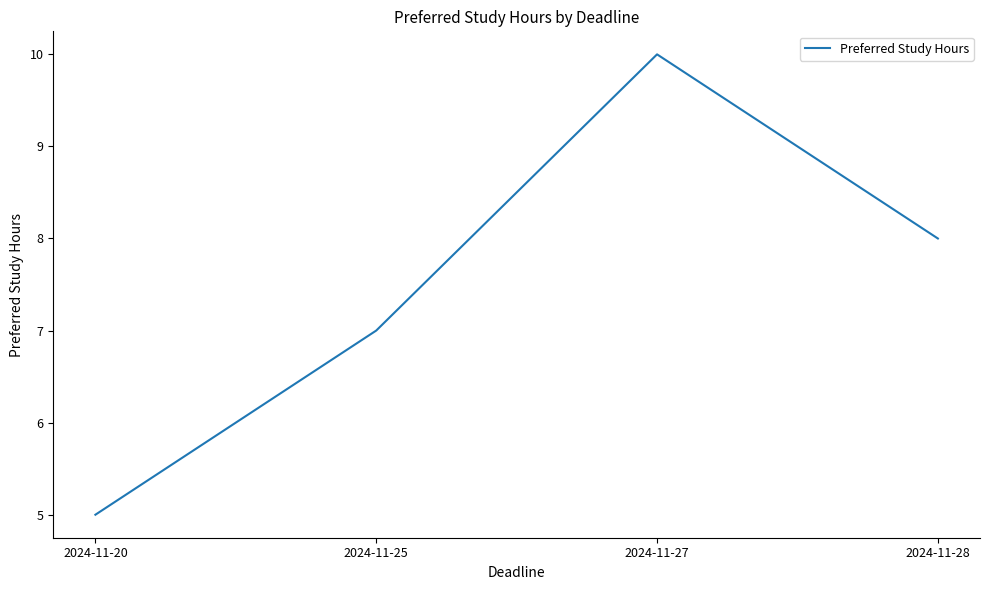

Reading right to left, list all the values displayed in this chart.

8	10	7	5